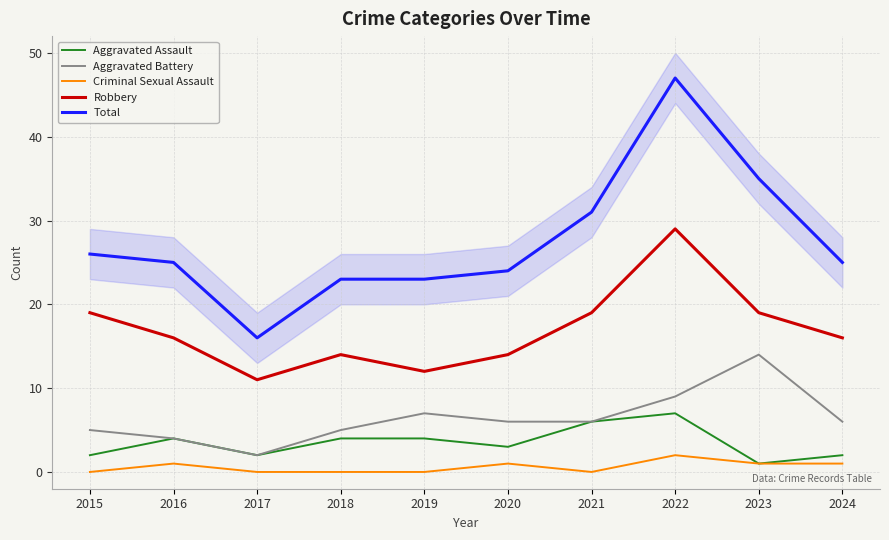

How many lines are shown in the chart?

5